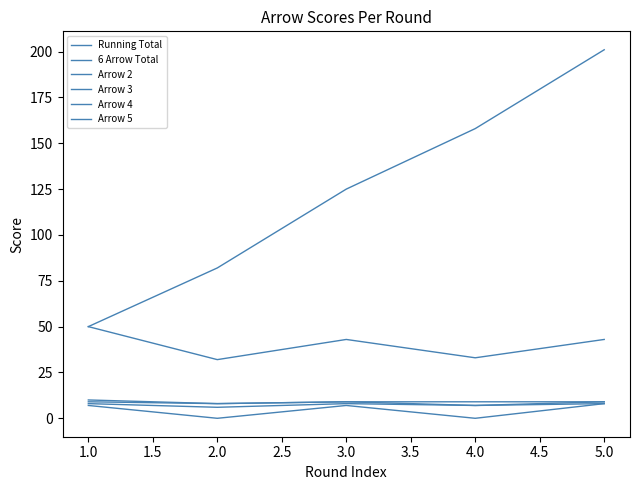

Does the chart have visible grid lines?

No